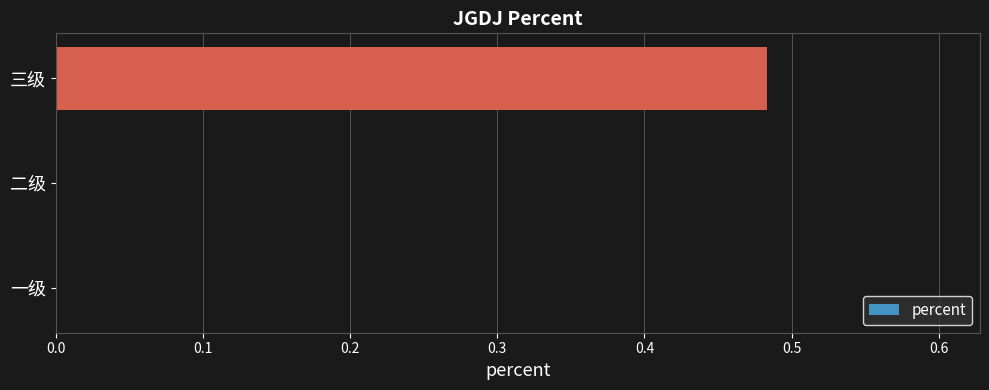

The value at 一级 is 0.0. True or false?

True